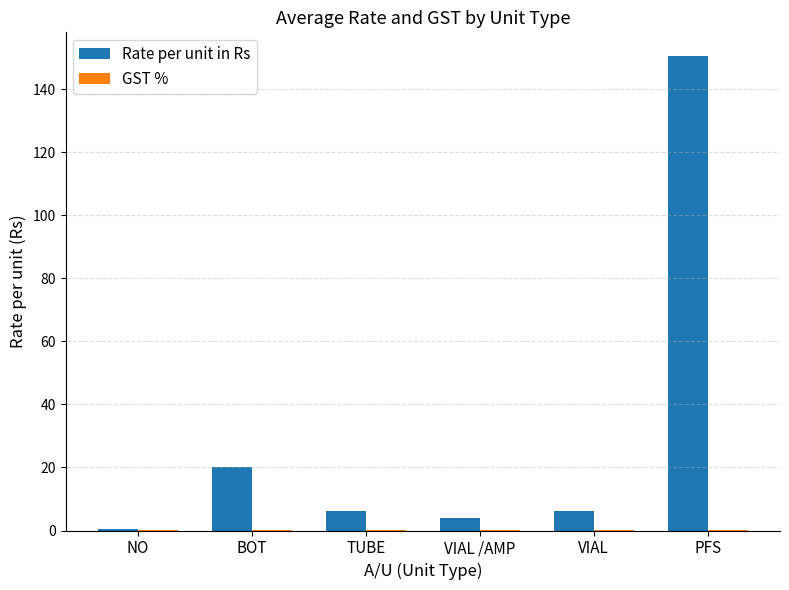

Which series has the largest range (max minus min)?

Rate per unit in Rs